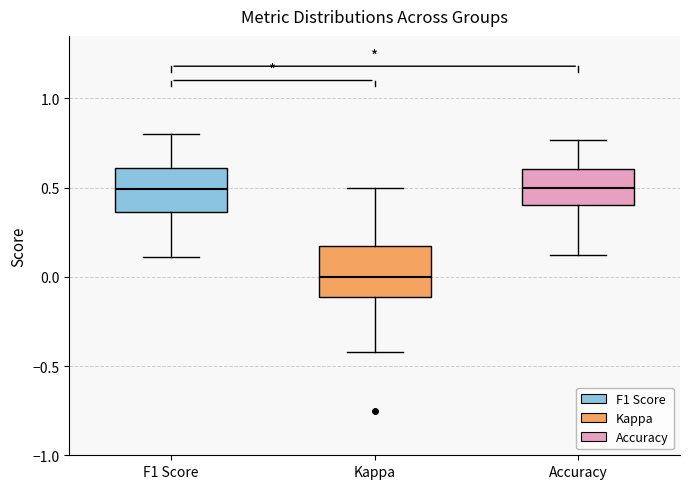

Which box has the lowest median line?

Kappa